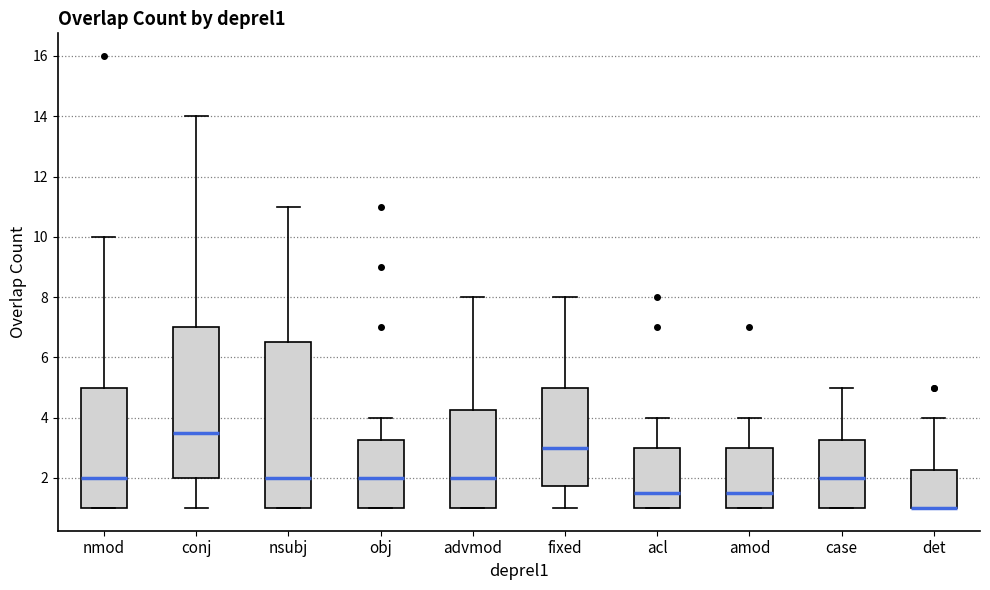

Which box is the tallest, from its lower edge to its upper edge?

nsubj